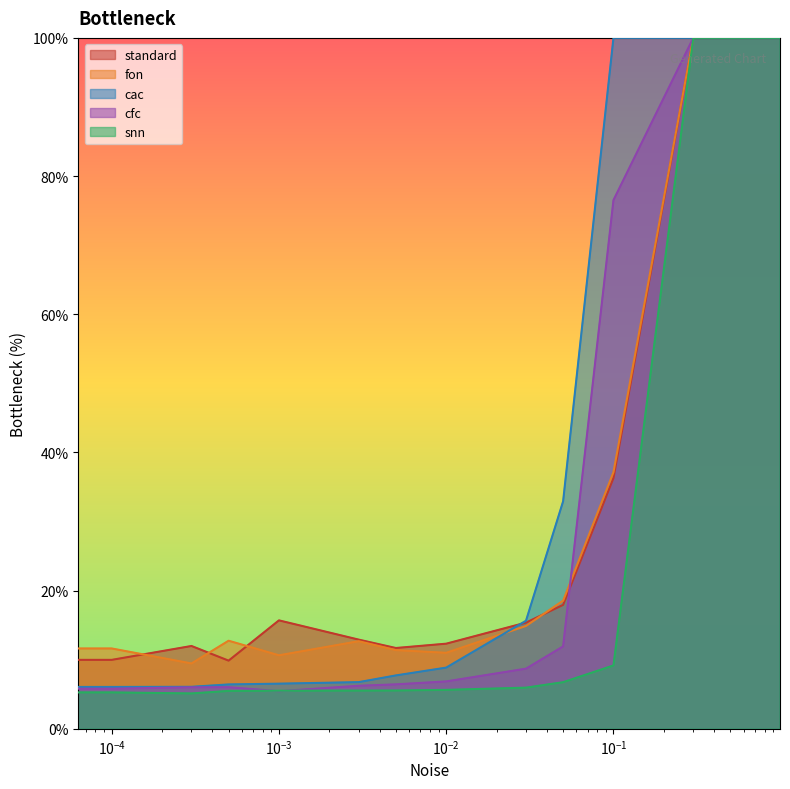

How many interior local peaks does the cfc series have?

1